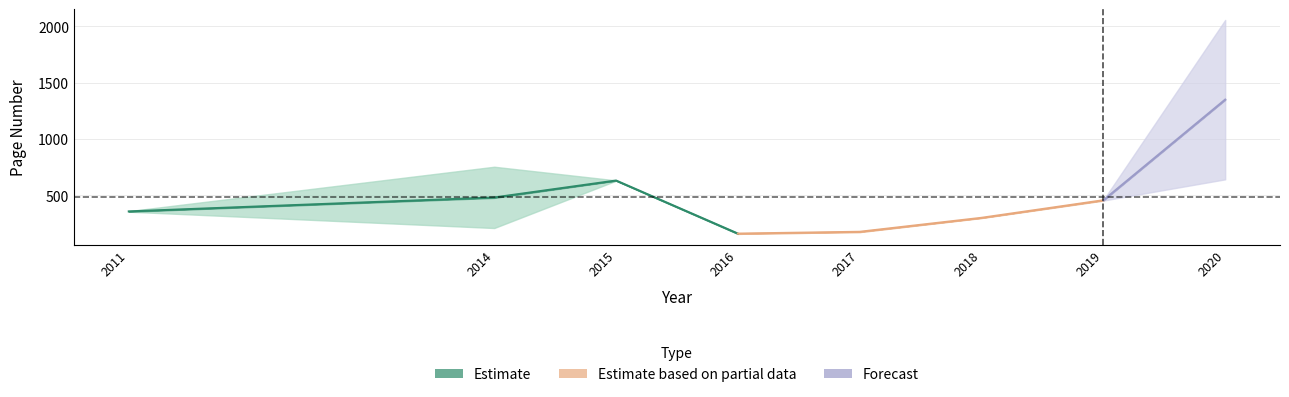

True or false: Page end and Page start intersect in this chart.

False